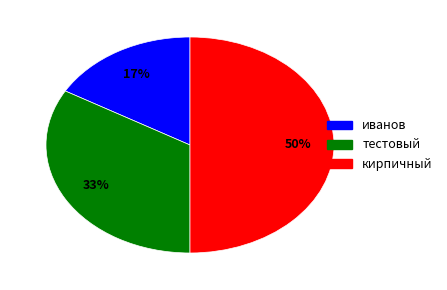

Rank the categories by value from highest to lowest.

кирпичный, тестовый, иванов